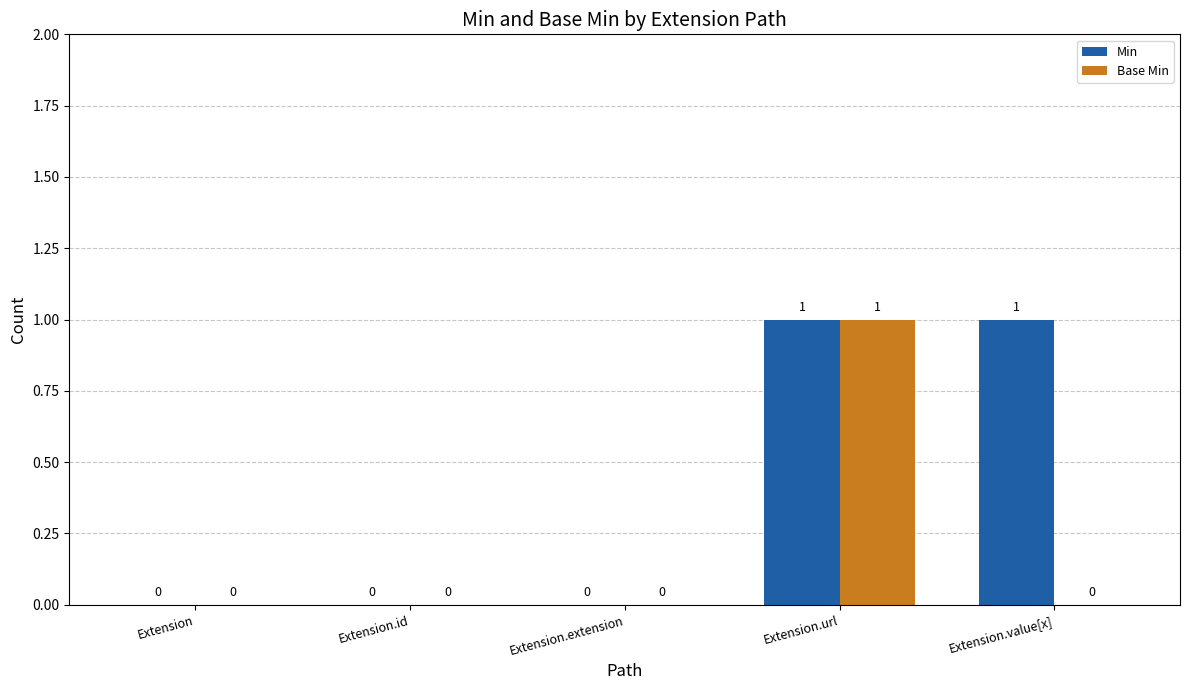

How many Min values are between 0 and 1?

5